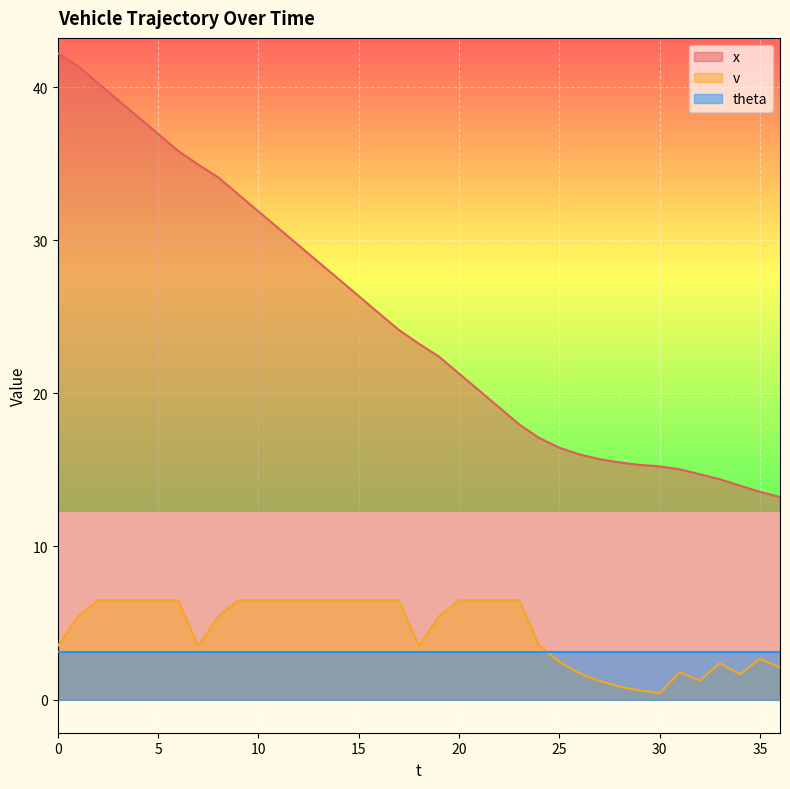

How many data points in x are above 23?

19